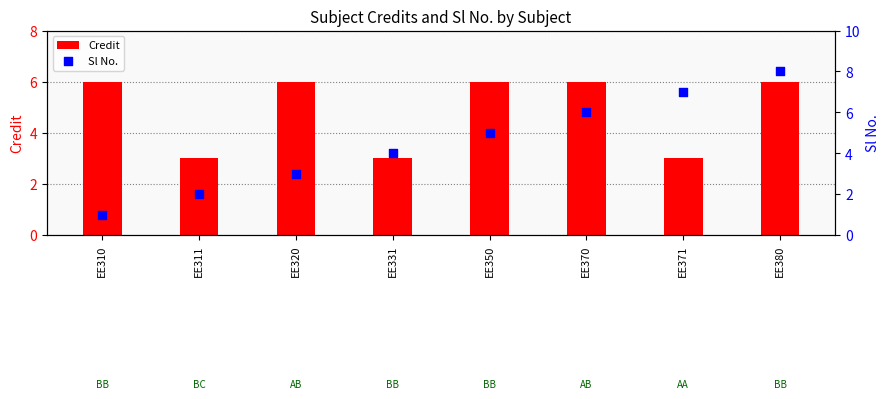

Is the value of Sl No. at EE331 greater than the value of Credit at EE380?

No